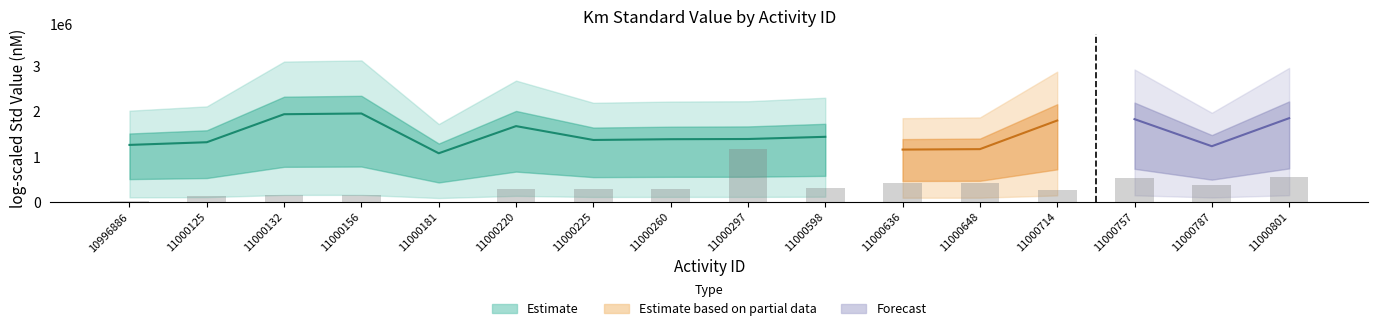

How many data points are above 286385?

8